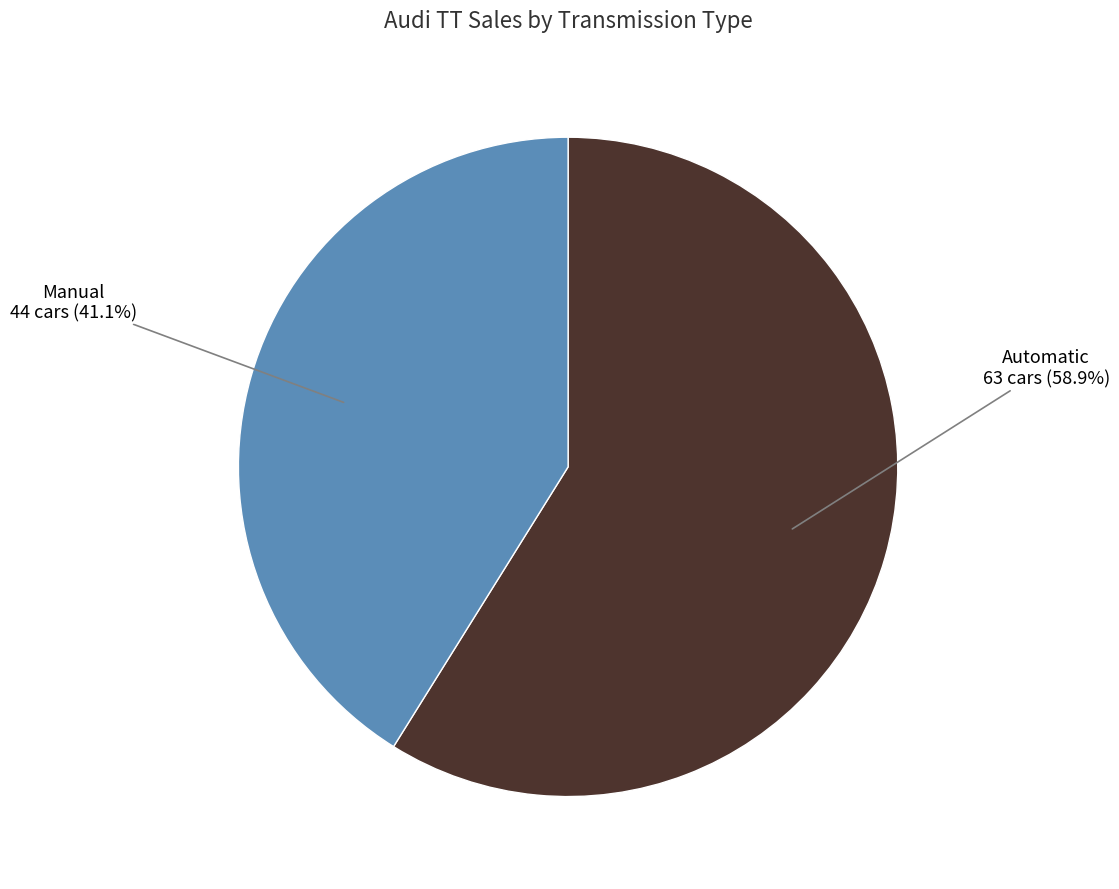

The Automatic slice represents 53% of the pie. True or false?

False